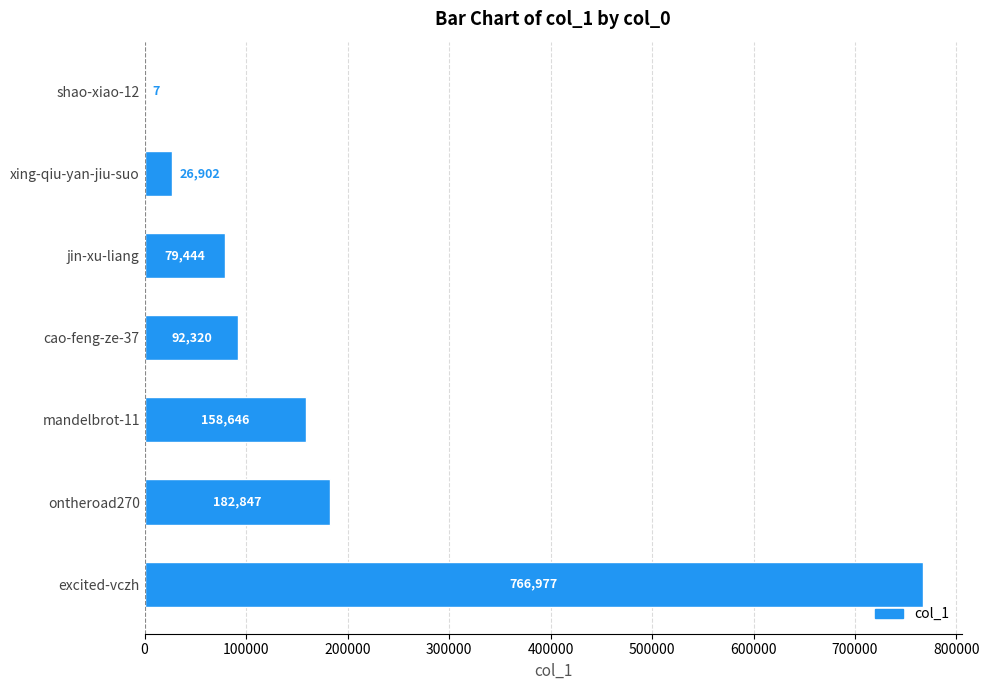

Which has a higher value, ontheroad270 or jin-xu-liang?

ontheroad270